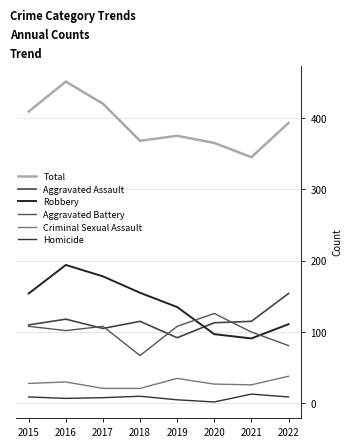

List the labels in order of Robbery value, largest first.

2016, 2017, 2018, 2015, 2019, 2022, 2020, 2021